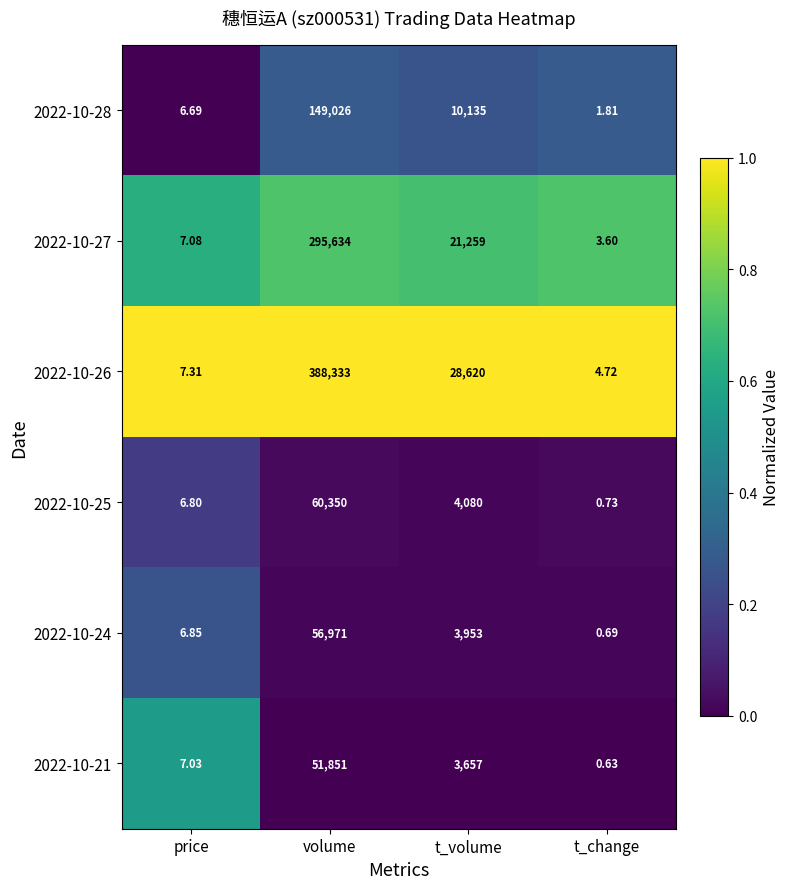

At how many categories does at least one series exceed 0?

4